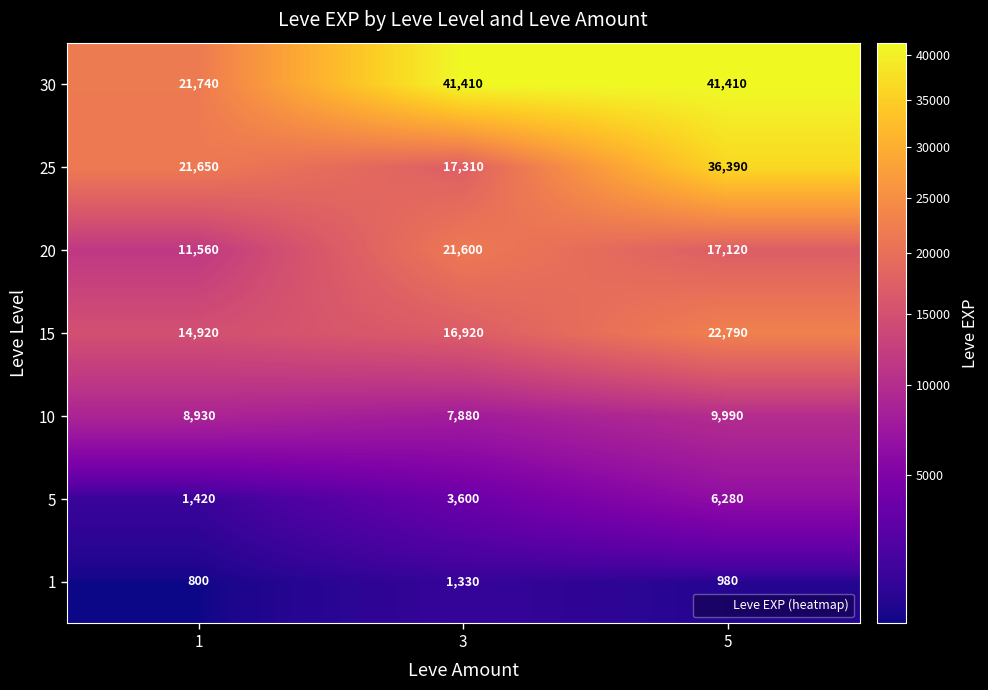

What is the difference between the highest and lowest values at 5?

40430